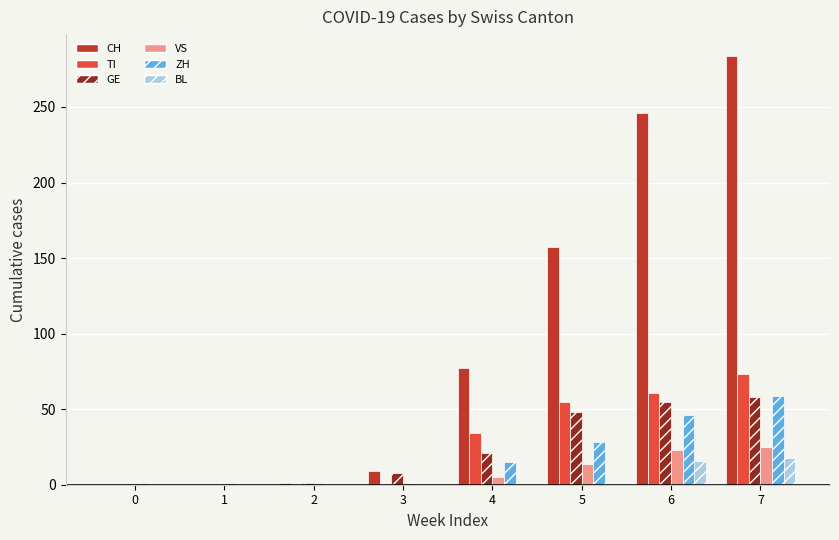

What are all the series names shown in the legend?

CH, TI, GE, VS, ZH, BL